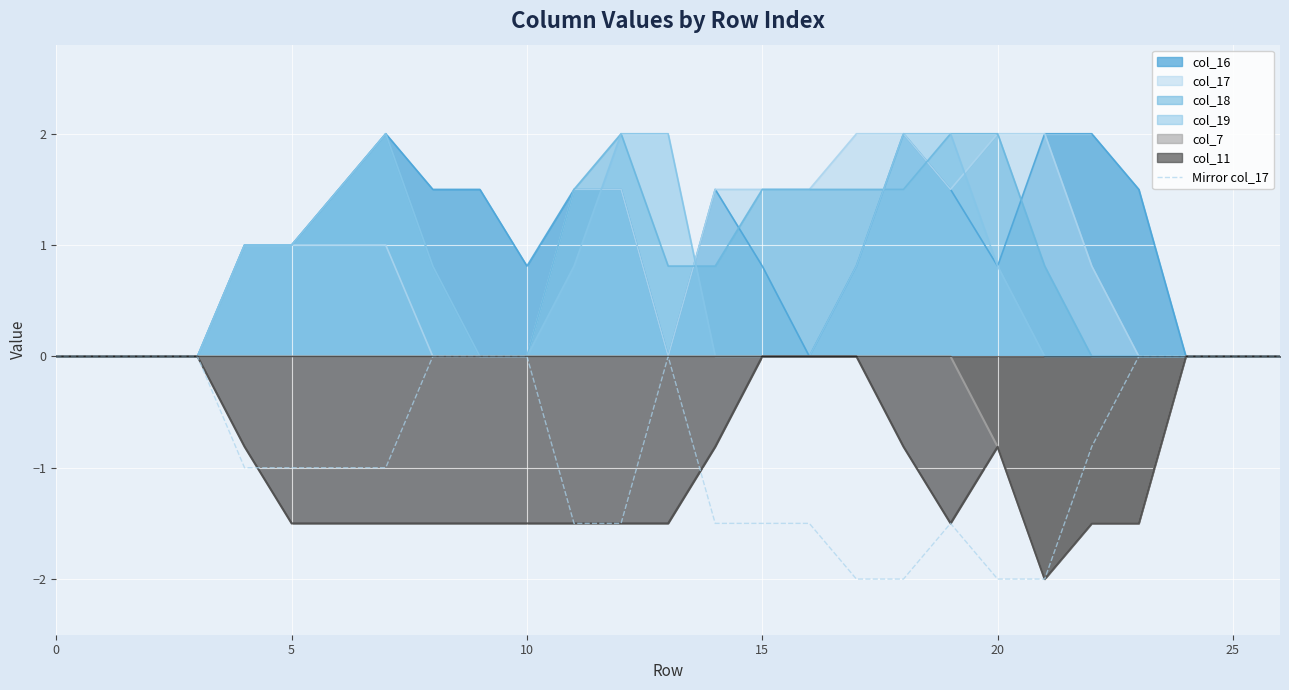

What is the label of the 5th point from the right?

22